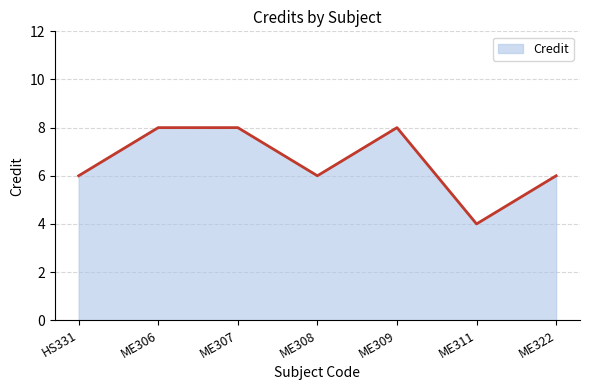

How many distinct data groups are displayed?

1